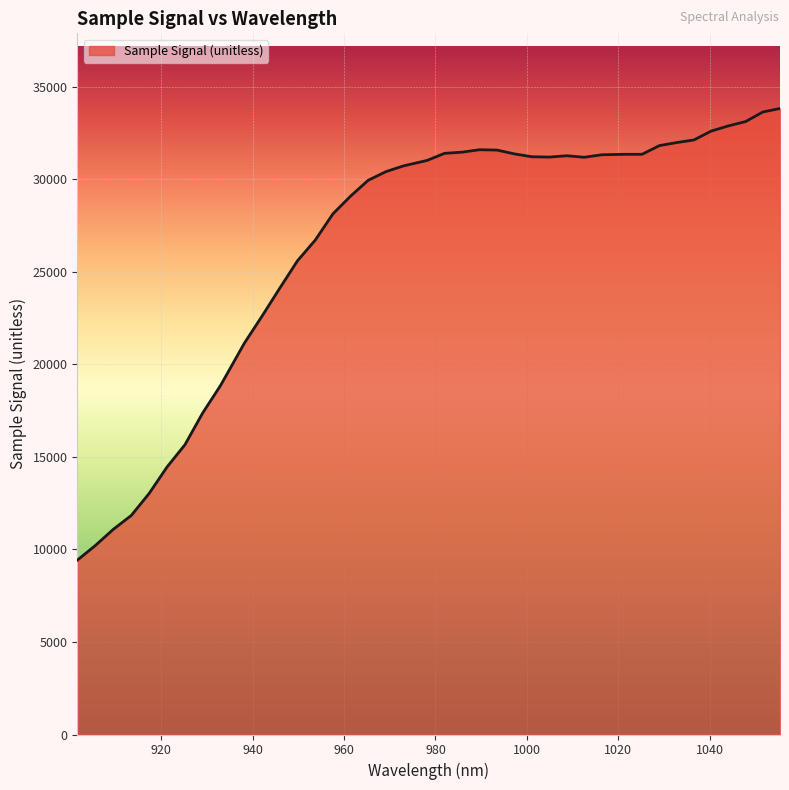

What is the smallest value displayed?

9429